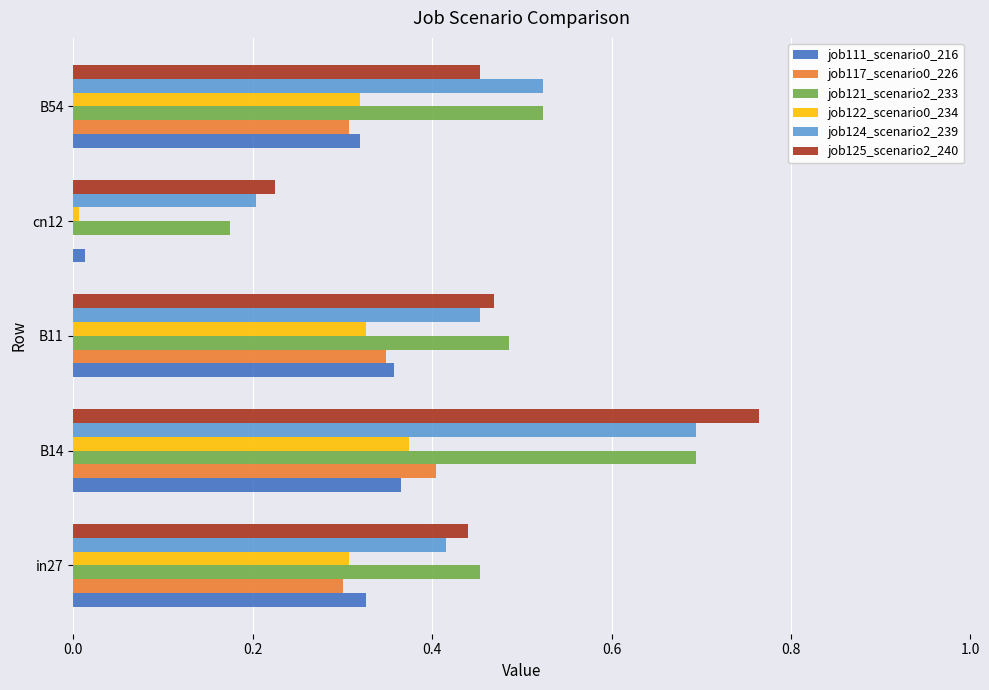

What is the sum of all job122_scenario0_234 values?

1.3